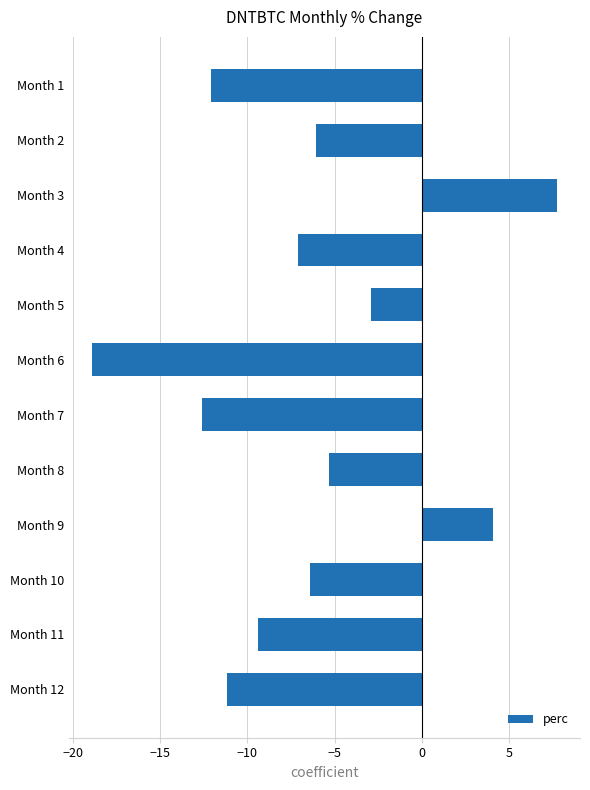

What is the sum of the values at Month 5 and Month 3?

4.8